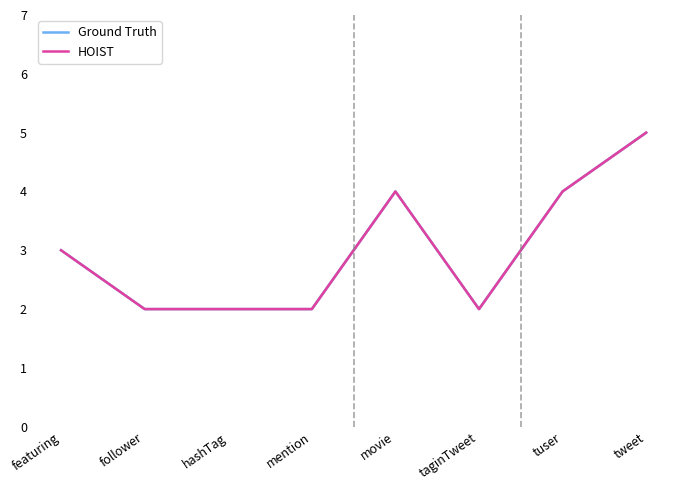

True or false: HOIST has a value of 3 at hashTag.

False